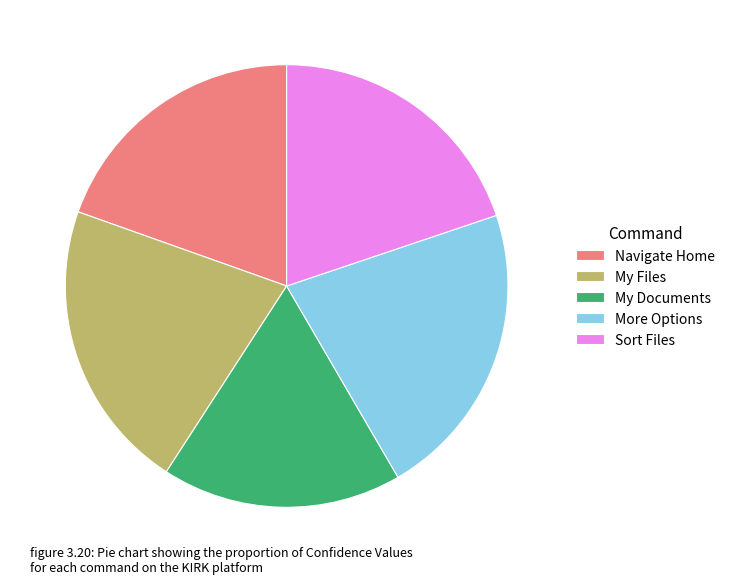

Approximately how many times larger is the value at More Options compared to Sort Files?

1.1